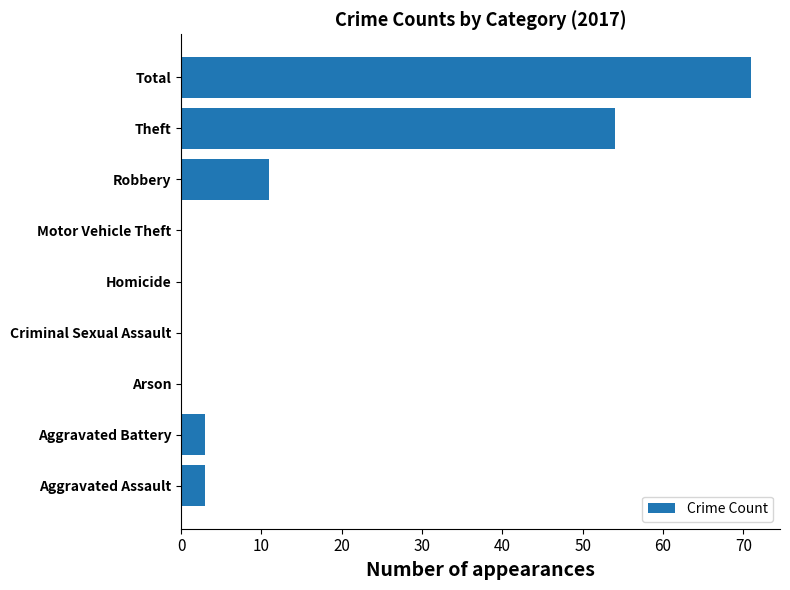

What is the change in value from Homicide to Theft?

+54